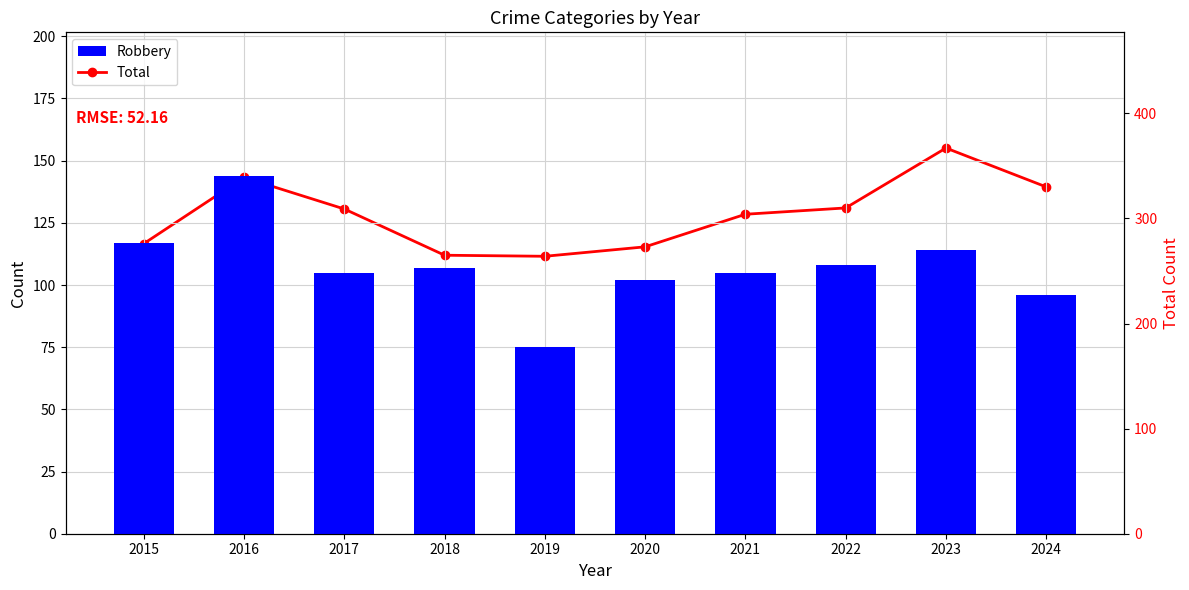

What is the total value across all series at 2021?

409